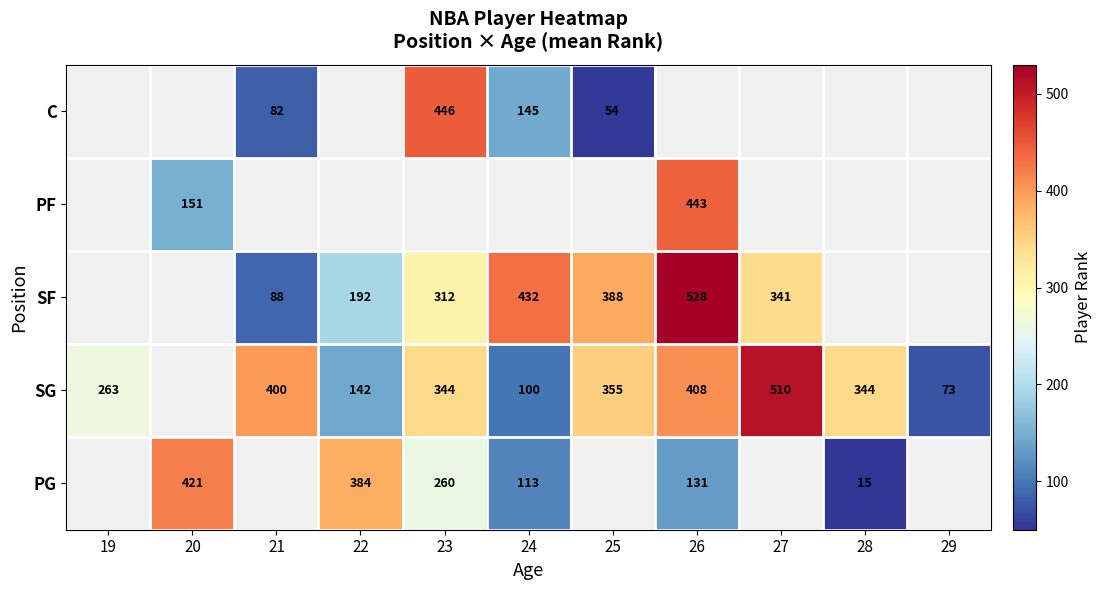

What is the sum of the SG values at 23 and 24?

444